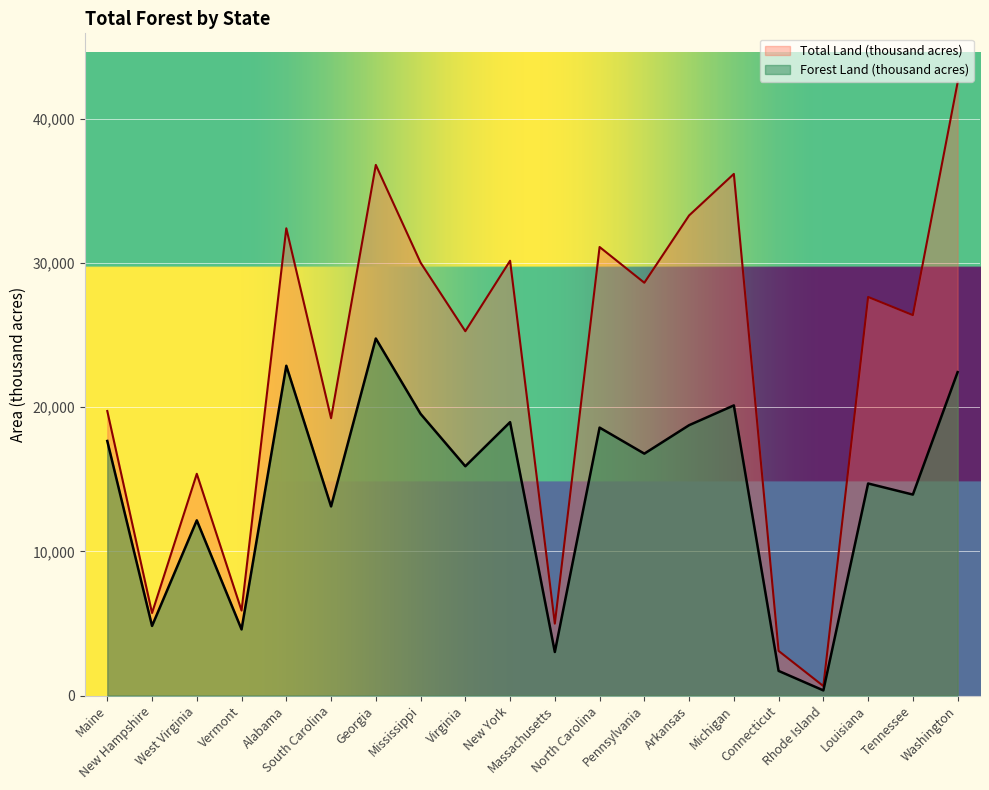

How many lines are shown in the chart?

2